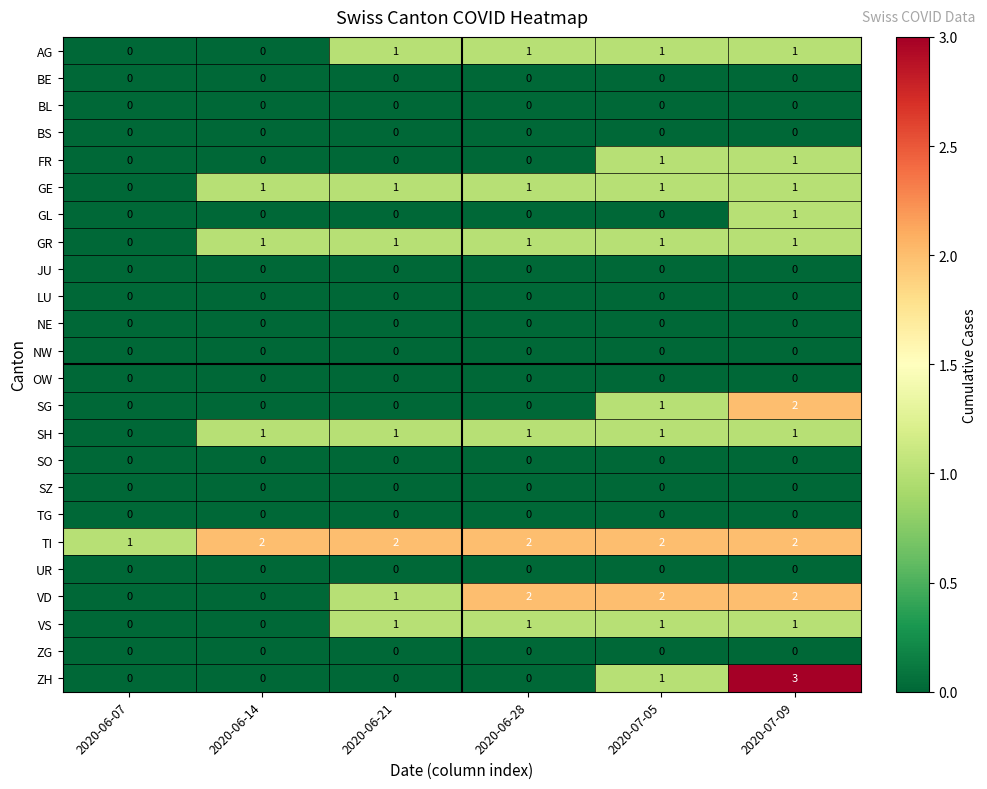

At which category does the chart reach its peak across all series?

2020-07-09